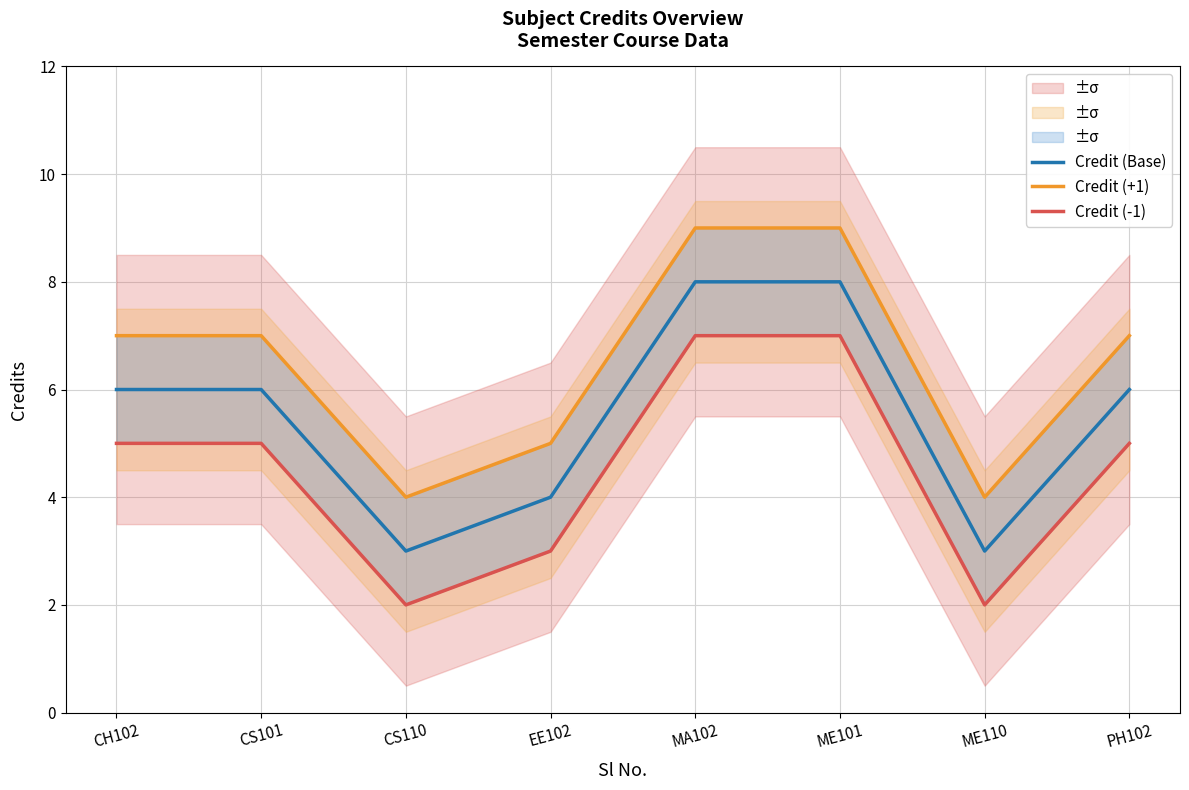

What is the total value across all series at PH102?

18